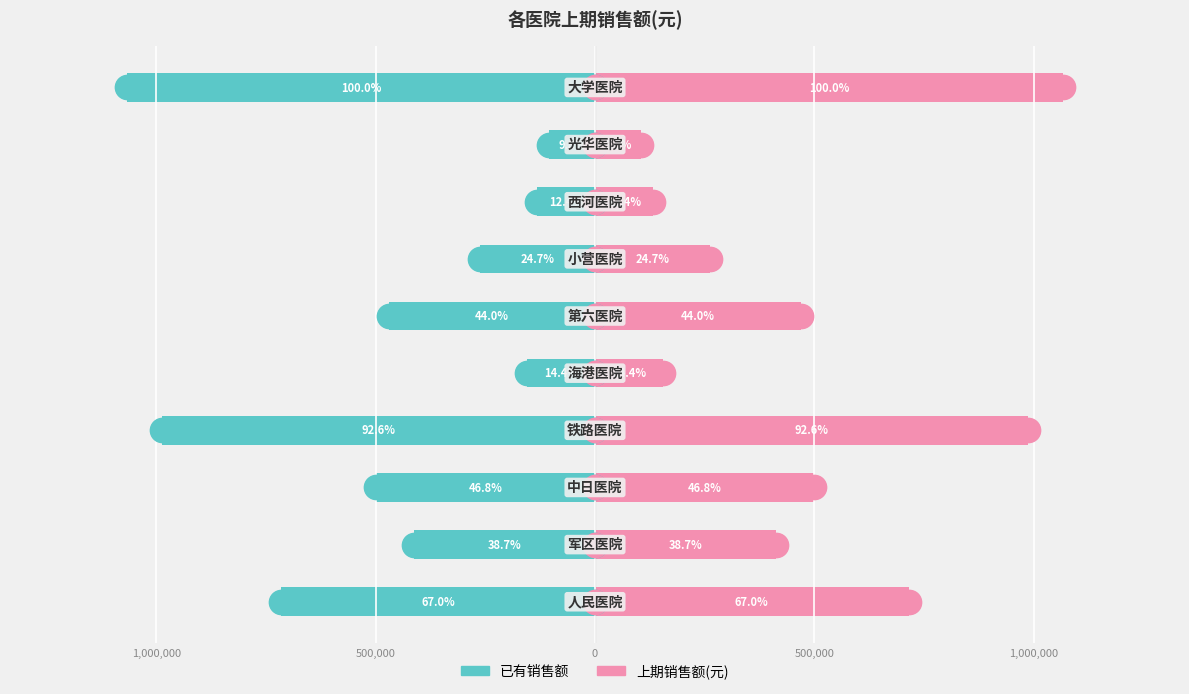

Which series has the largest total across all categories?

上期销售额(元)